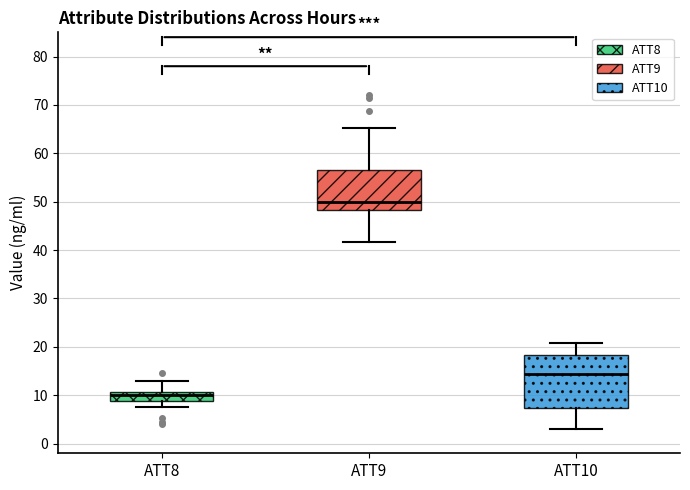

Reading left to right, read every box against the y-axis: the position of its median line, the range the box covers, and the ends of its whiskers. The values are not printed on the chart, so give them approximately, as read against the axis.

ATT8: median 10, box 9 to 11, whiskers 8 to 13
ATT9: median 50, box 48 to 56, whiskers 42 to 65
ATT10: median 14, box 7 to 18, whiskers 3 to 21